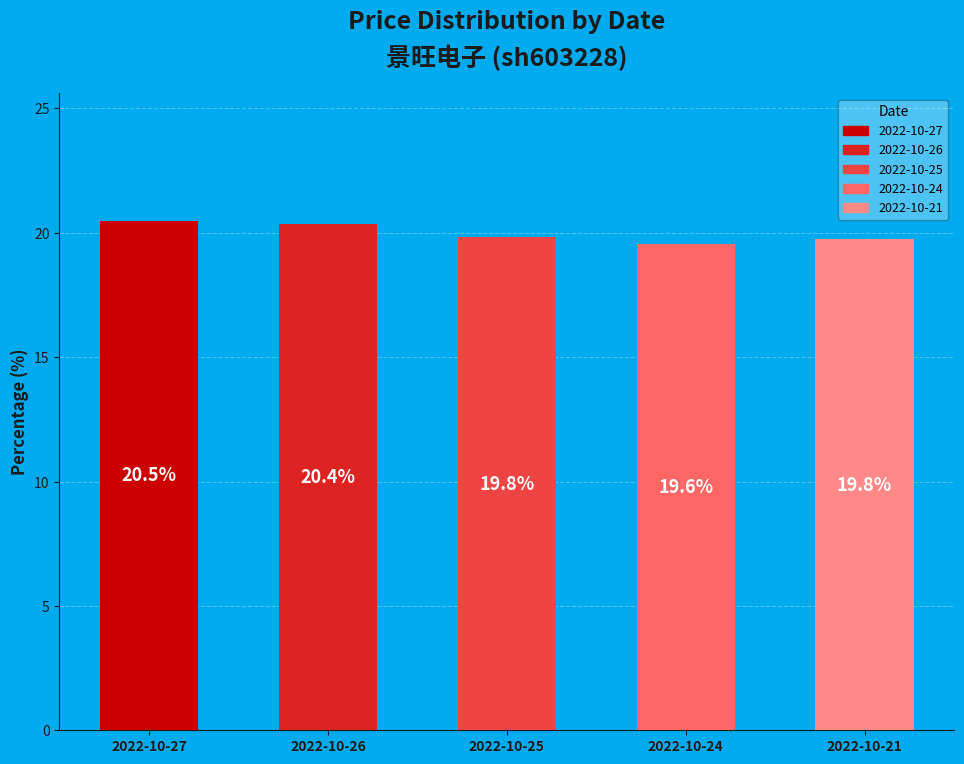

True or false: 2022-10-21 accounts for 20% of the total.

True